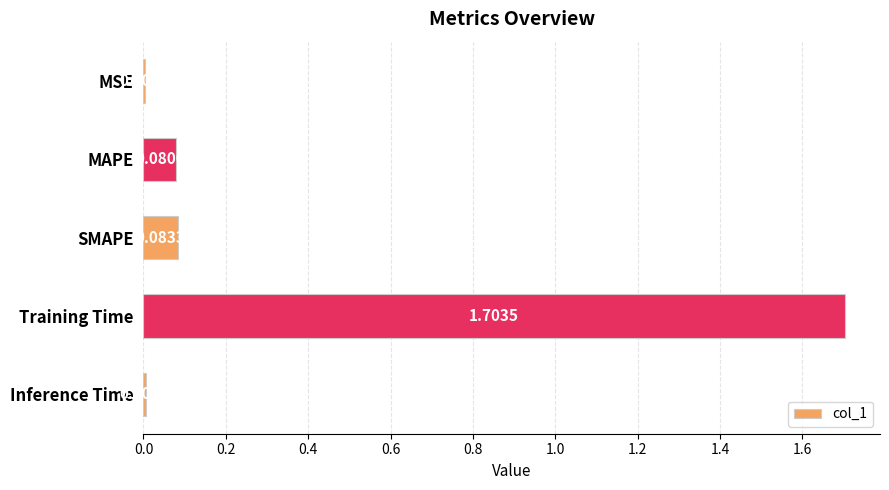

Where is the data nearest to the value 0?

MSE